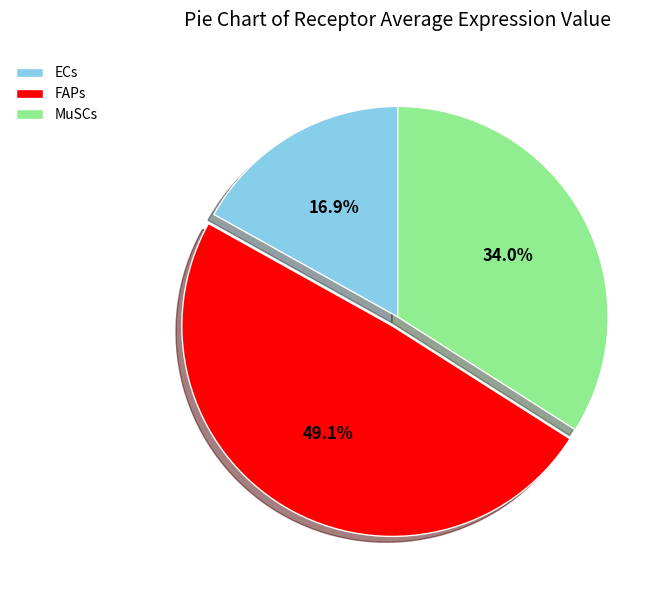

Between ECs and MuSCs, which is larger?

MuSCs